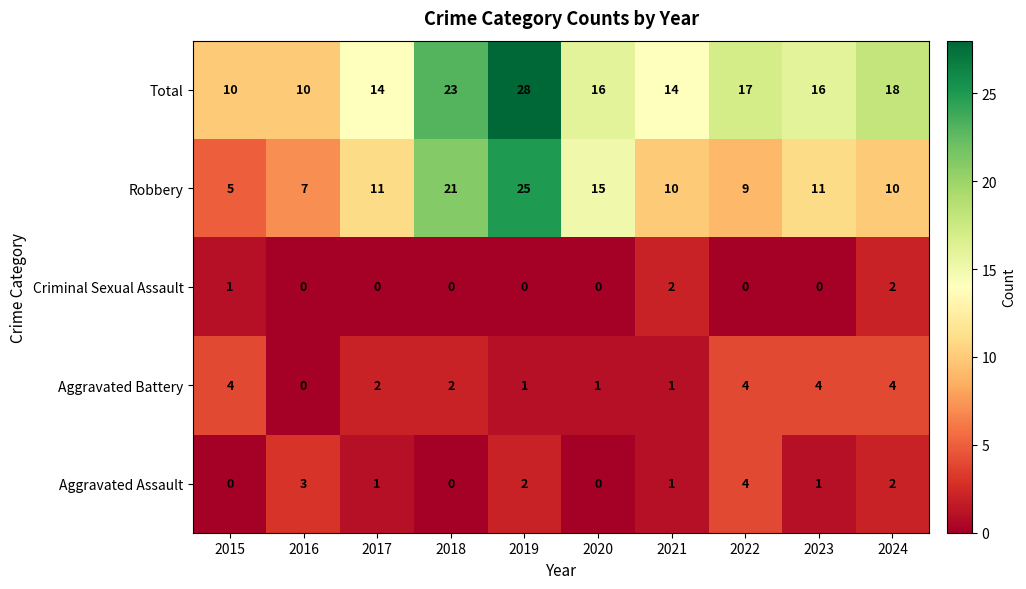

The Aggravated Battery series shows 1 at 2021. True or false?

True